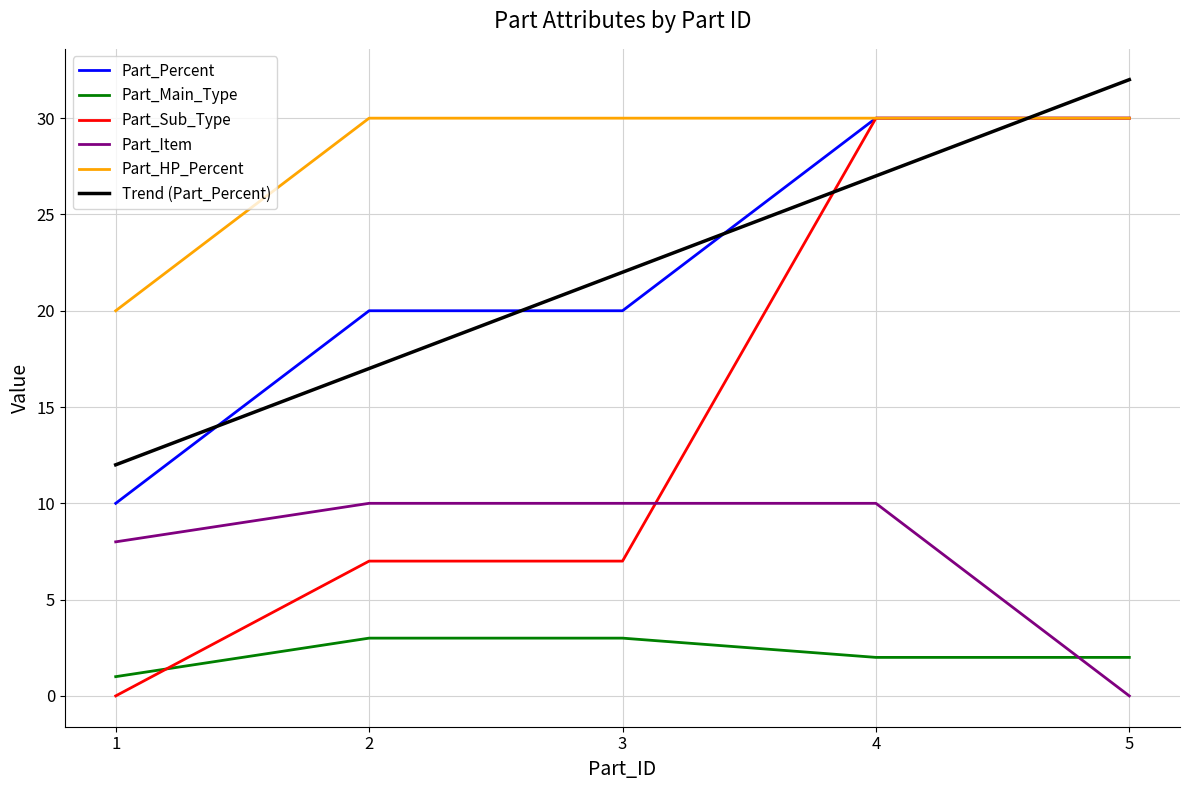

What is the spread (max minus min) of values at 2?

27.0